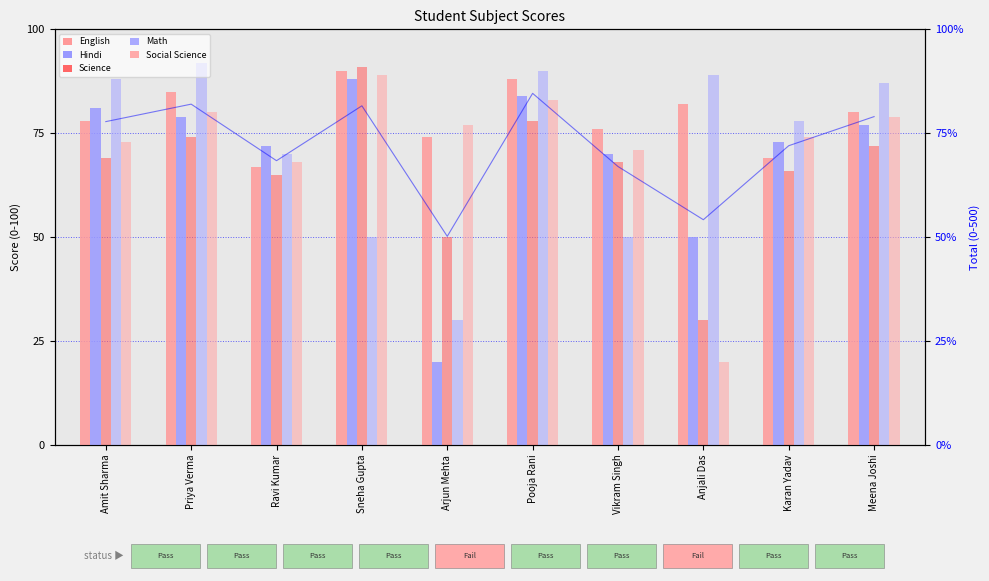

At which label does English reach its minimum?

Ravi Kumar